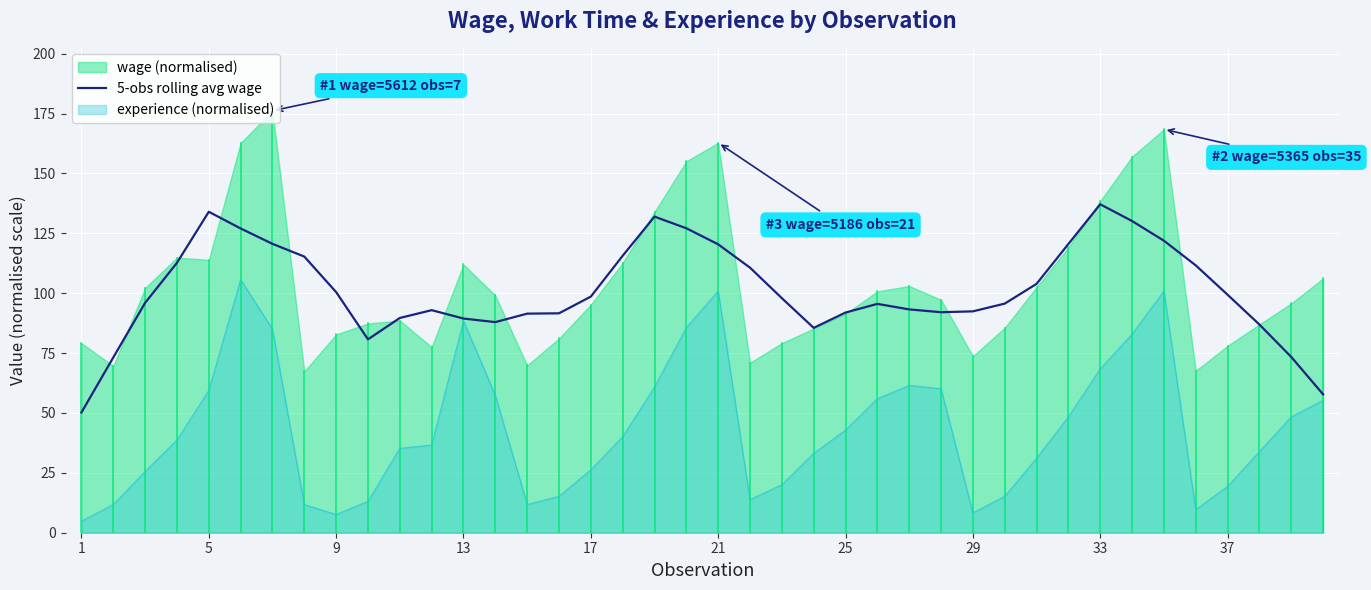

What is the maximum value for 5-obs rolling avg wage?

137.1